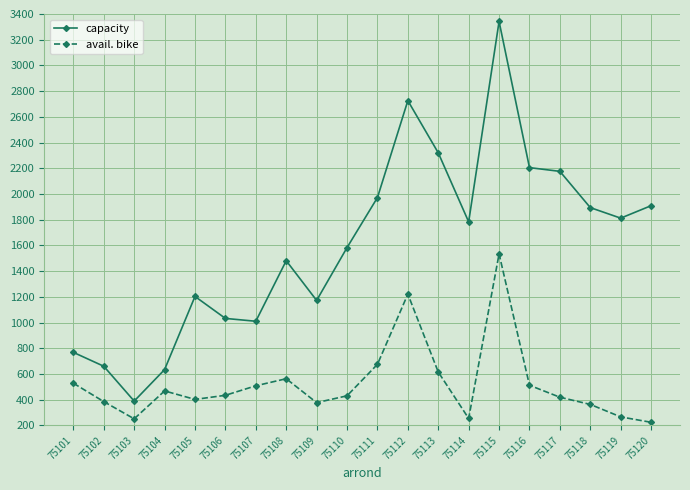

True or false: capacity has more than 0 interior local peaks.

True